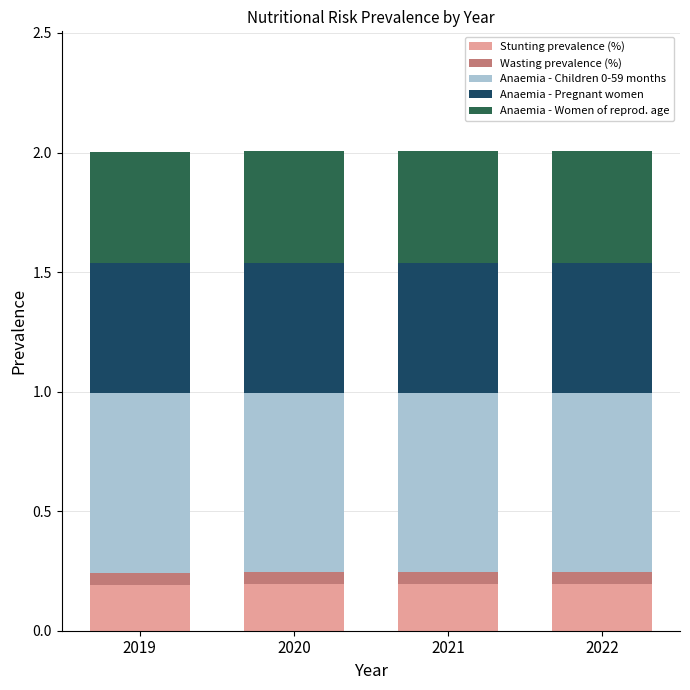

What is the value of the Stunting prevalence (%) bar at the 3rd from the left?

0.2